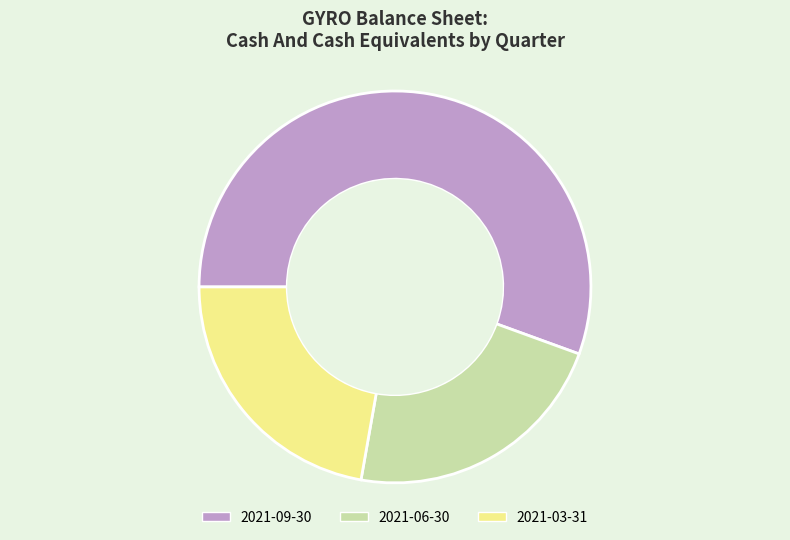

Which slice represents more than half of the pie?

2021-09-30